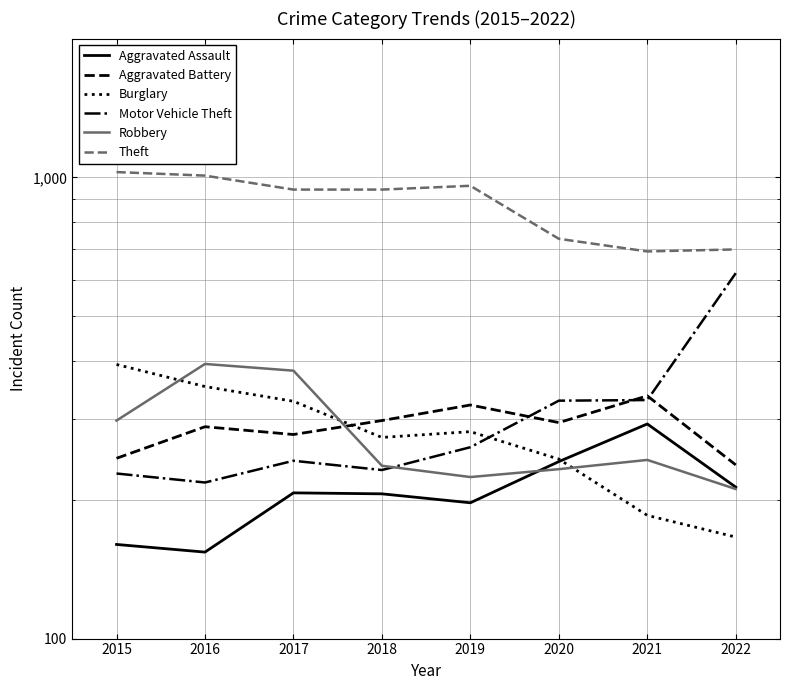

The Aggravated Assault series shows 87 at 2016. True or false?

False